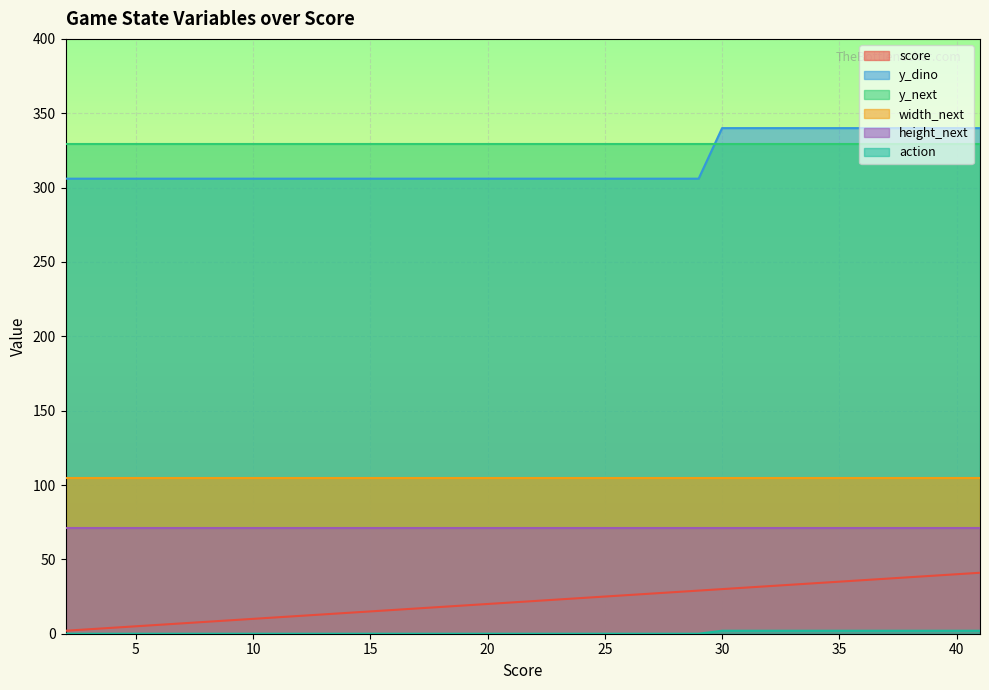

The score series shows 41 at 24. True or false?

False